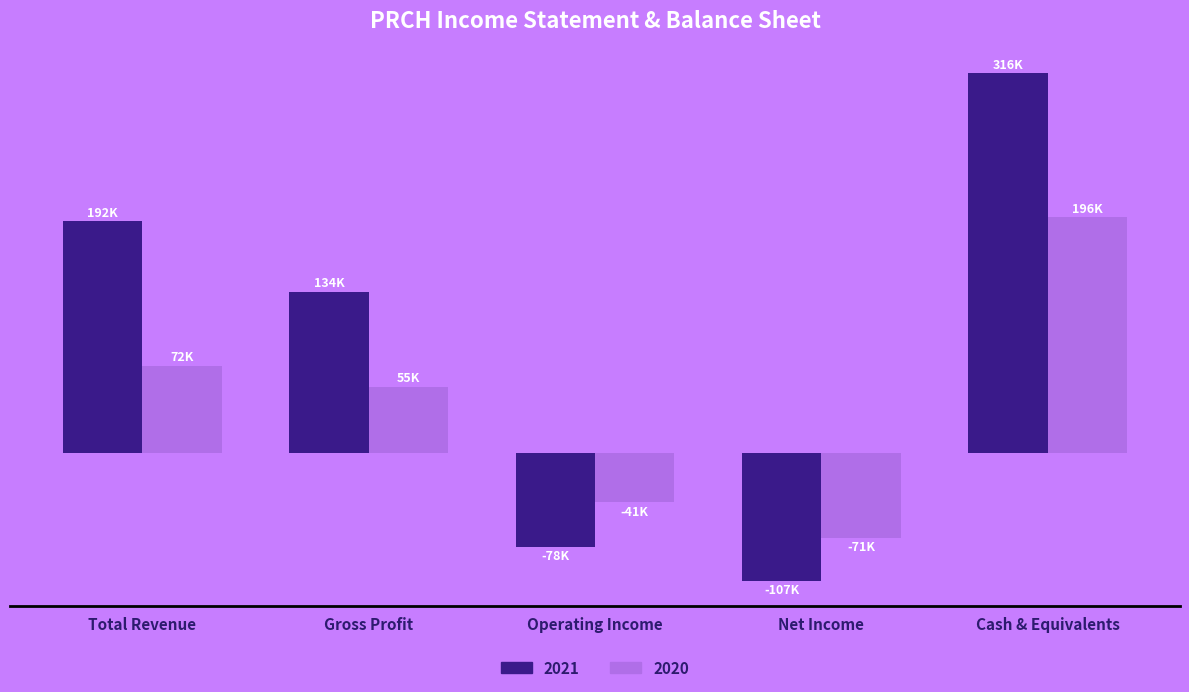

Reading left to right, extract all data points from this chart.

2021: Total Revenue=192400	Gross Profit=133700	Operating Income=-78300	Net Income=-106600	Cash & Equivalents=315700
2020: Total Revenue=72300	Gross Profit=54700	Operating Income=-41400	Net Income=-71300	Cash & Equivalents=196000